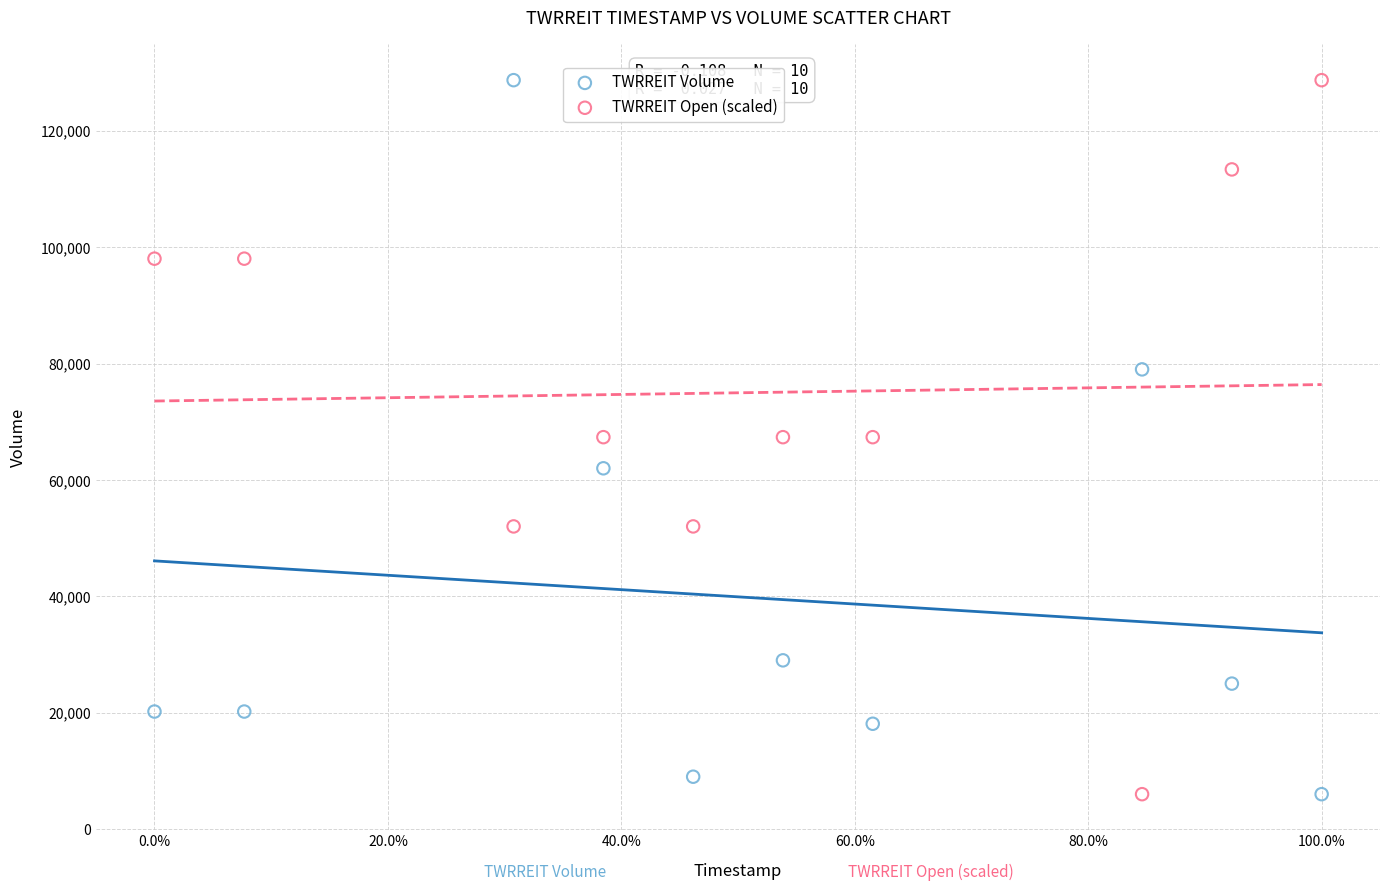

Across all data points, what is the range of Y values (max minus min)?

122700.0